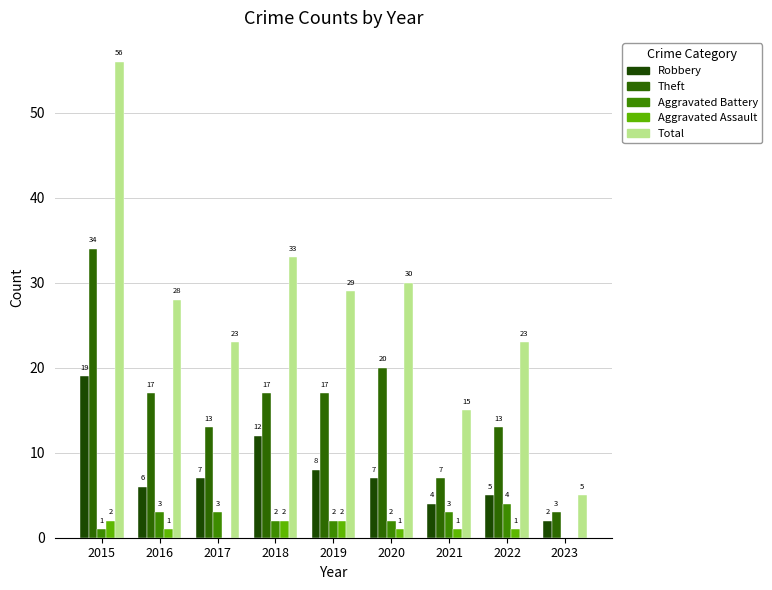

Are the bars grouped side by side (vs. stacked)?

Yes